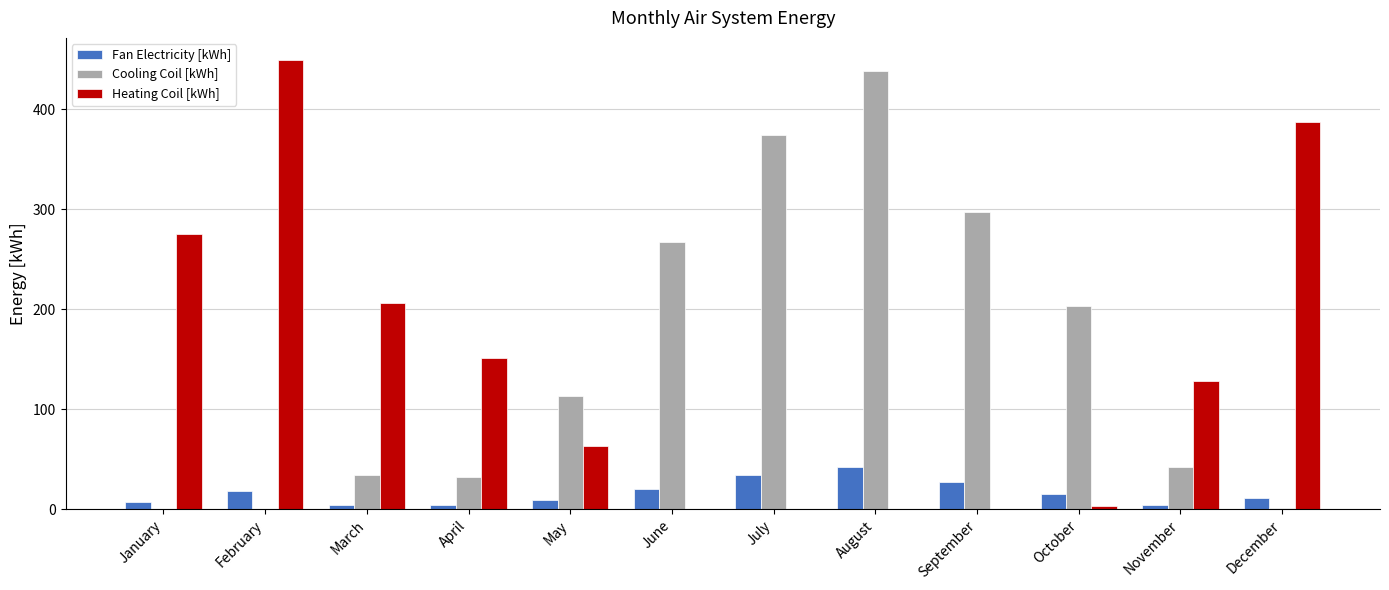

Between July and August, which series saw the biggest shift?

Cooling Coil [kWh]